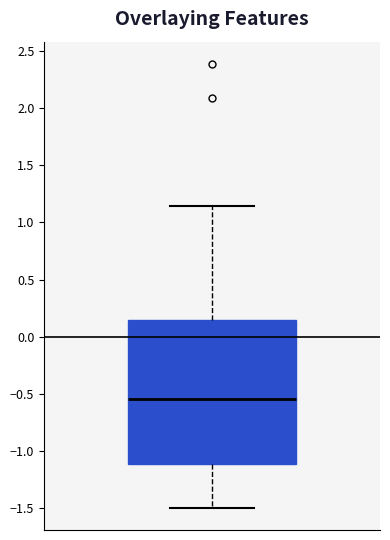

Read this box plot against the y-axis: the position of the median line, the range covered by the box, and the ends of both whiskers. The values are not printed on the chart, so give them approximately, as read against the axis.

median -0.55, box -1.10 to 0.15, whiskers -1.50 to 1.15